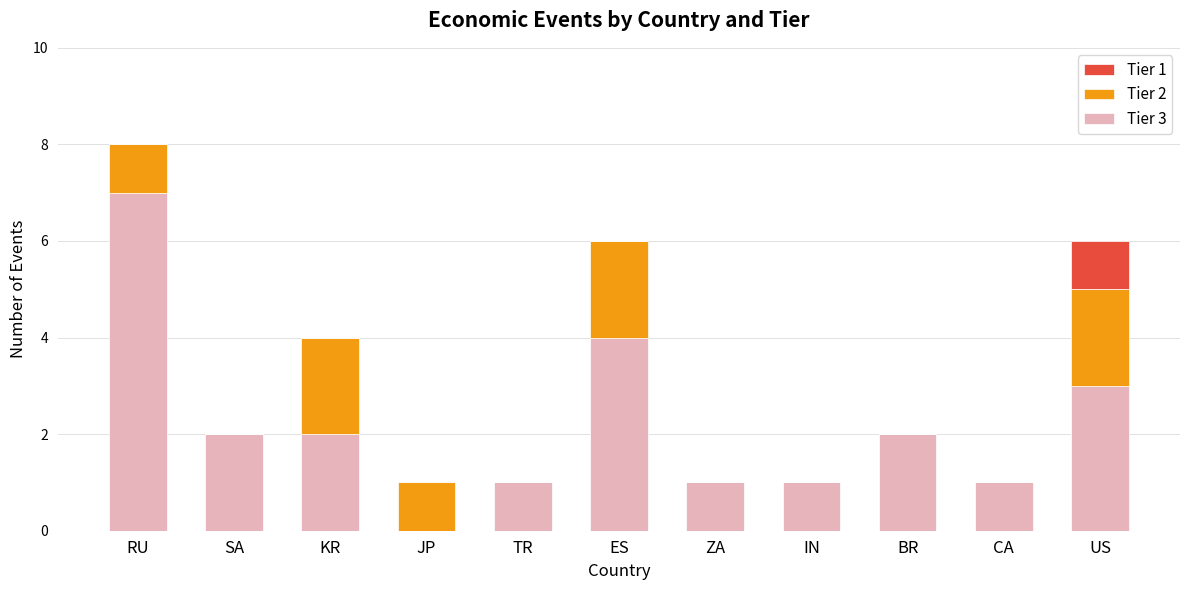

At which label does Tier 3 reach its peak?

RU